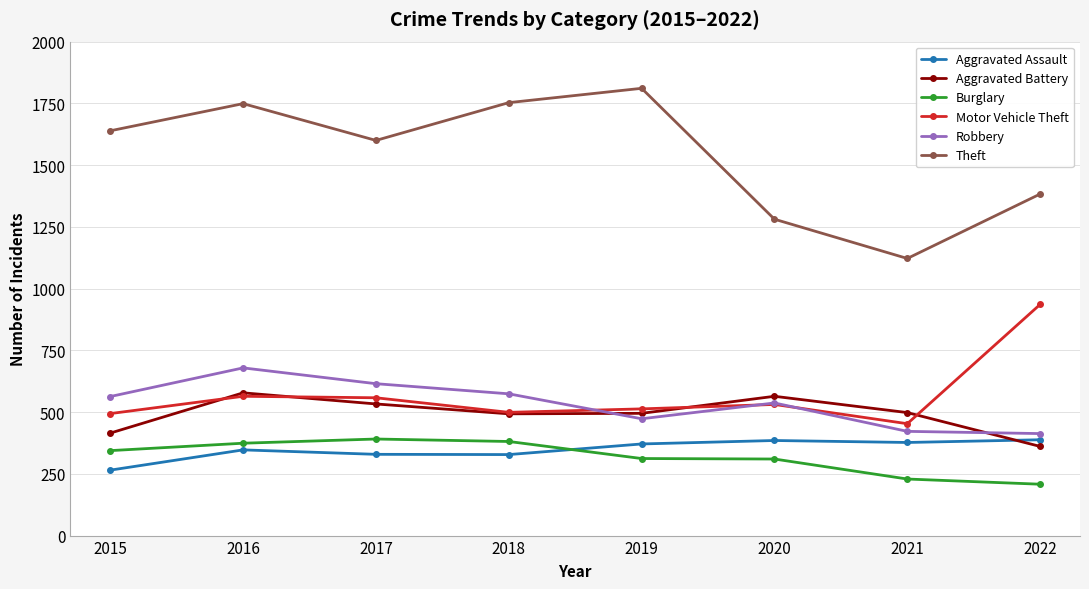

Is it true that Robbery equals 195 at 2018?

False